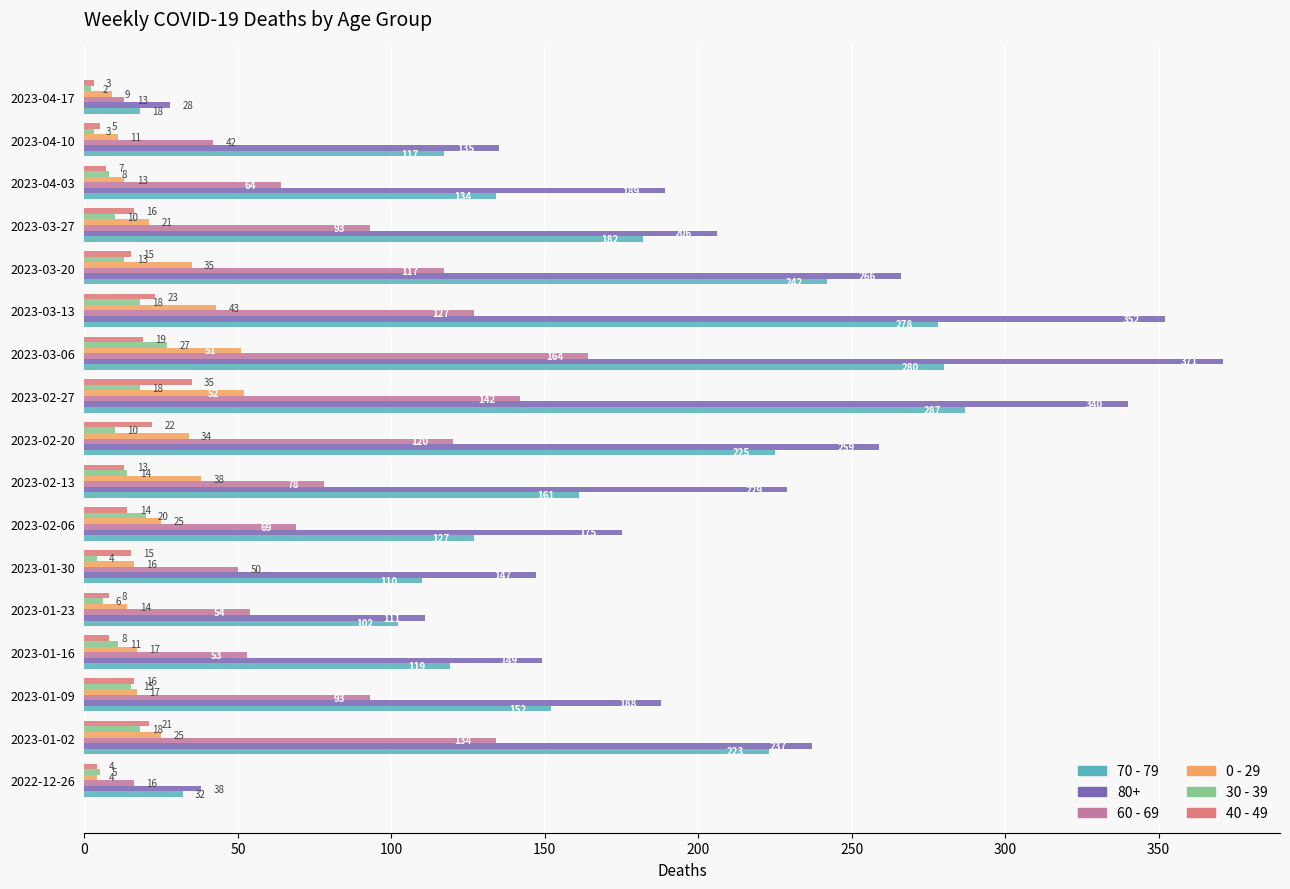

Which series has the largest range (max minus min)?

80+